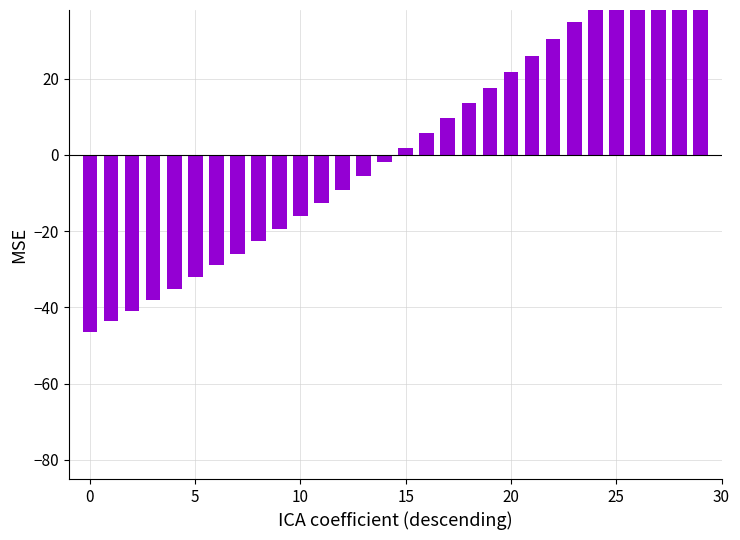

The value at 15 is 1.0. True or false?

False